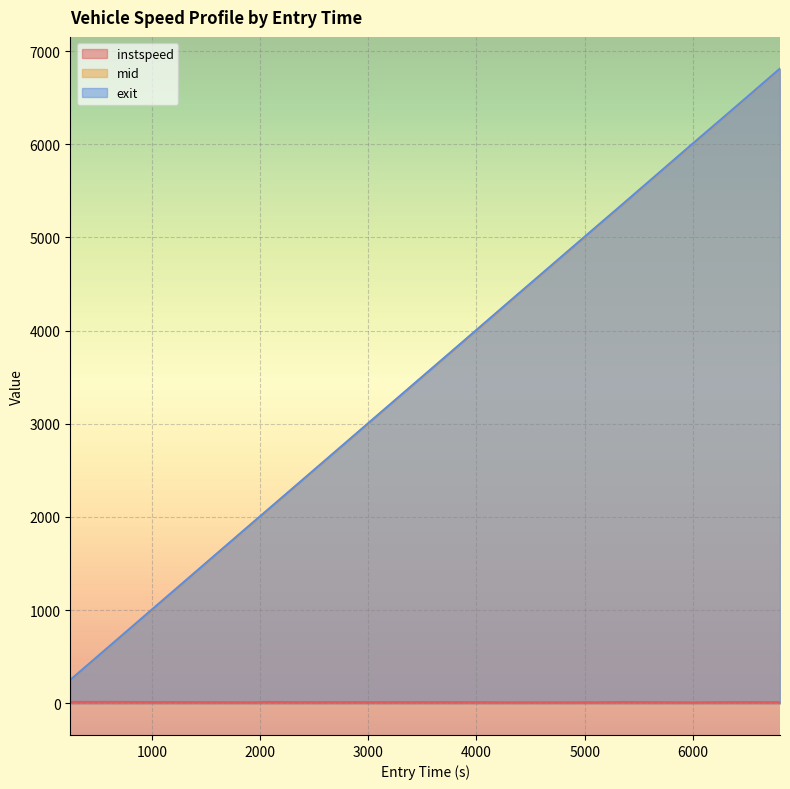

The value of instspeed at 2318.810542527584 is 18.6. True or false?

False